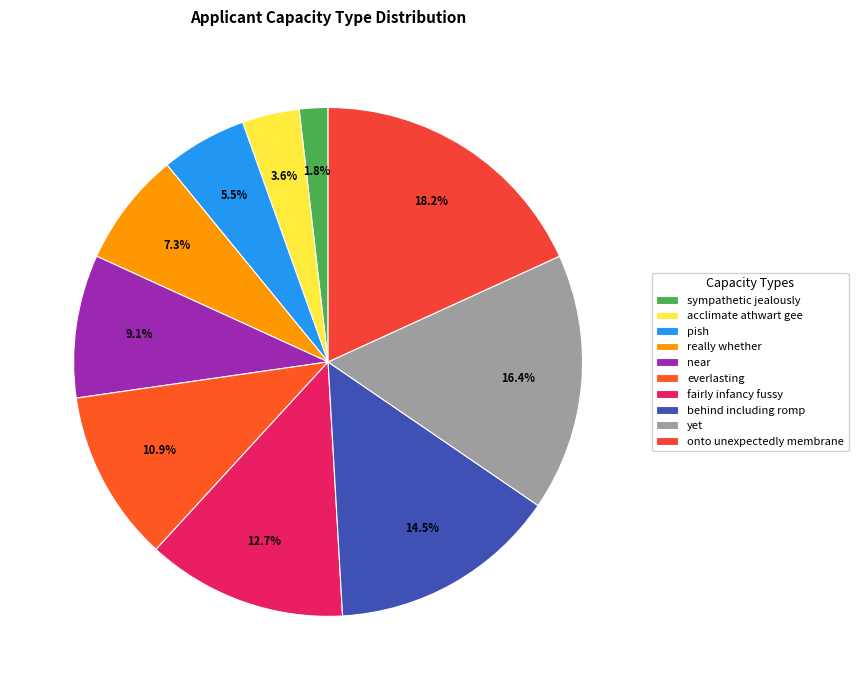

Count the number of slices in the pie.

10